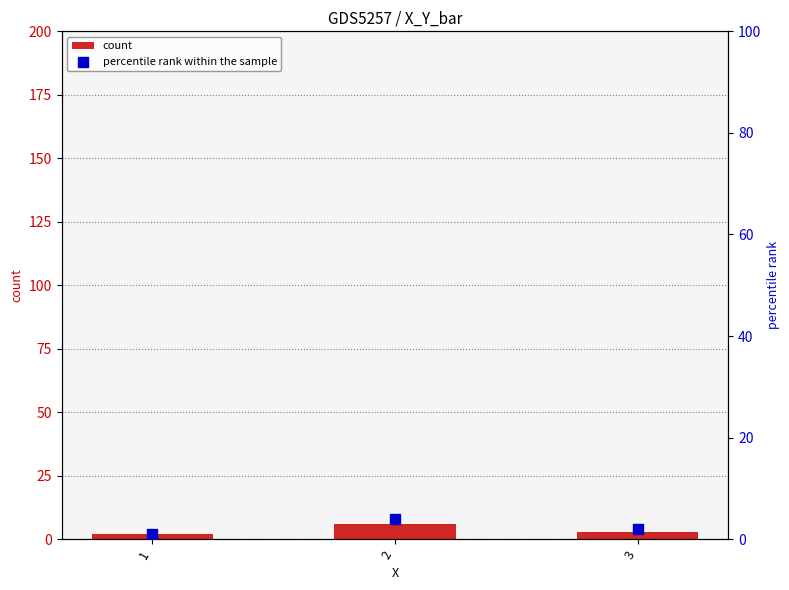

Is the value of count at 2 greater than the value of percentile rank within the sample at 3?

Yes